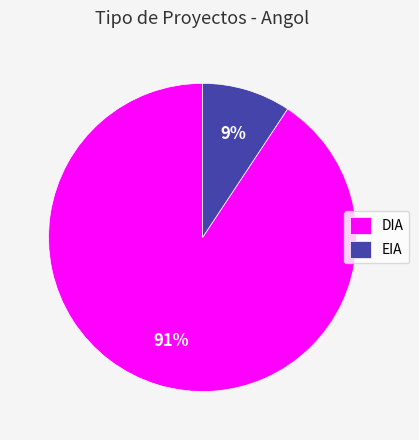

To the nearest percent, what is the average slice percentage?

50%